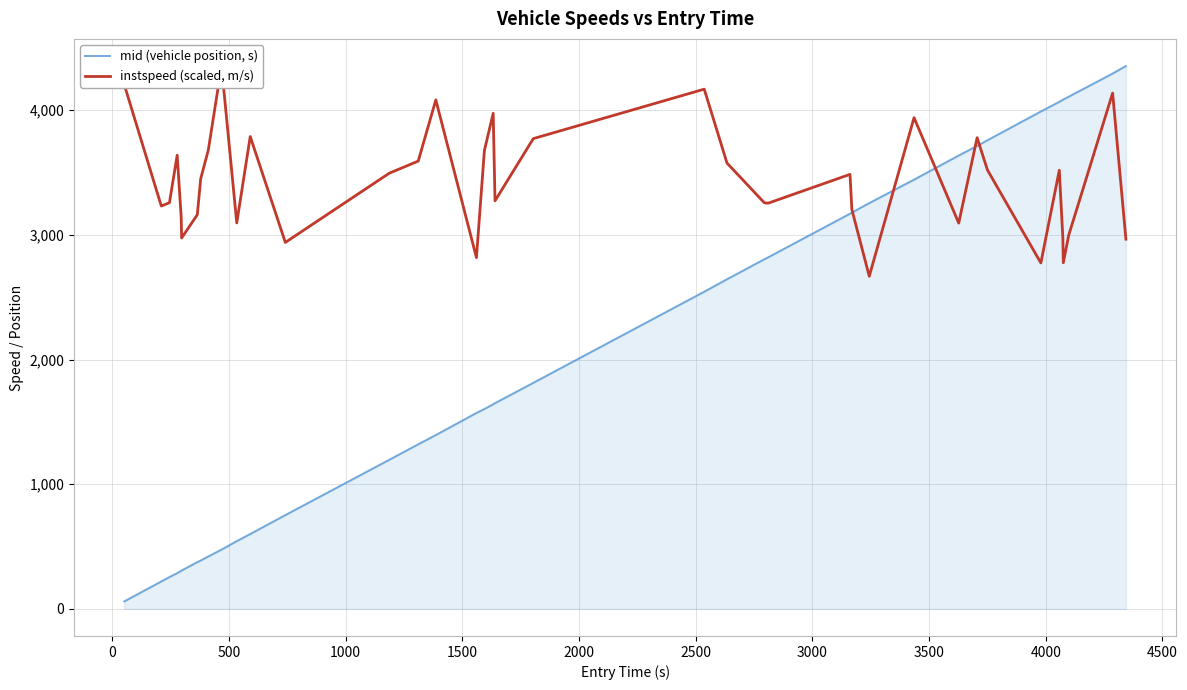

Rank the series by their maximum value, from highest to lowest.

mid (vehicle position, s), instspeed (scaled, m/s)